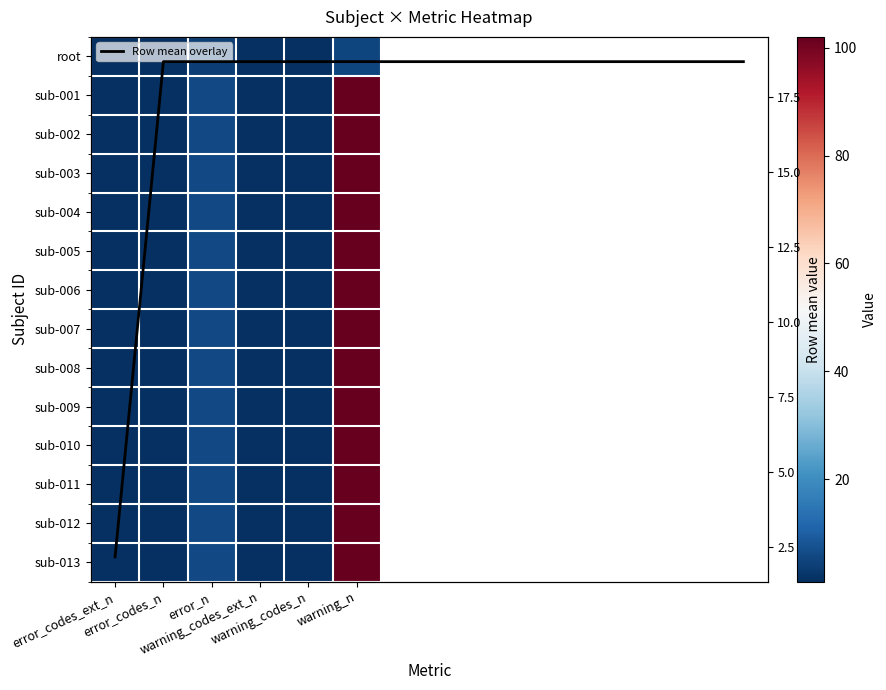

What is the minimum value for sub-003?

1